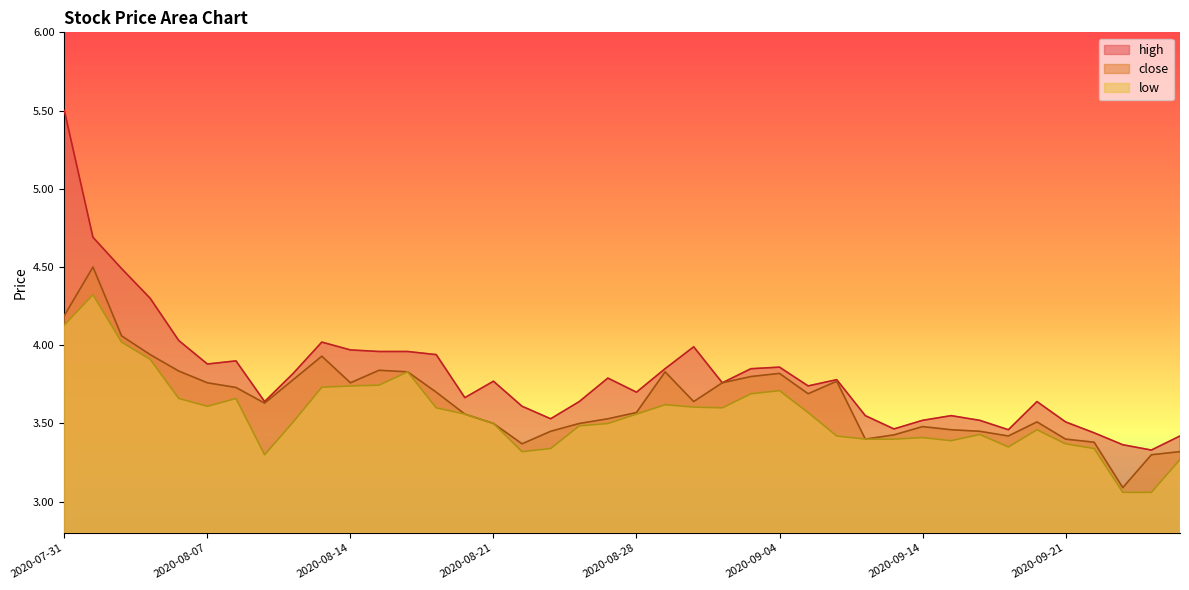

Read the high value at 2020-08-11.

3.6